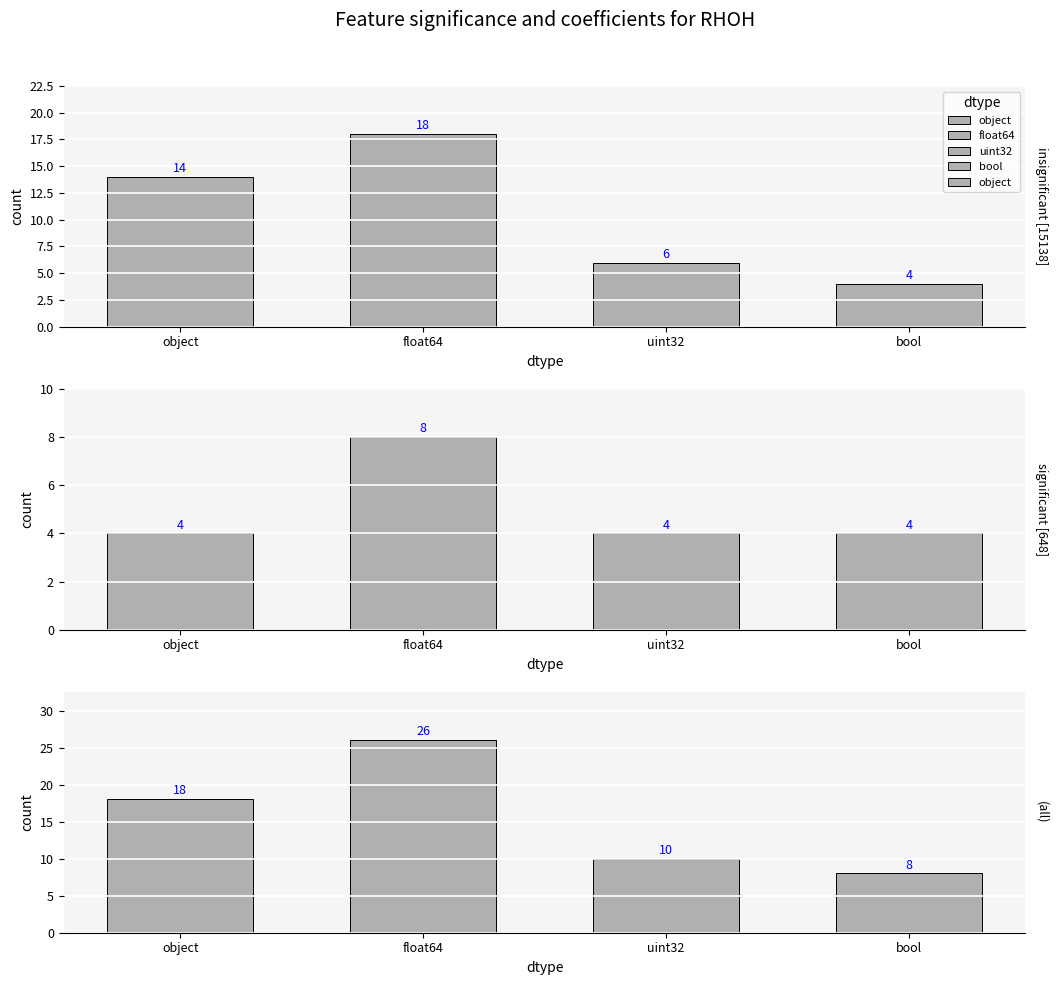

What is the change in value from float64 to uint32?

-16